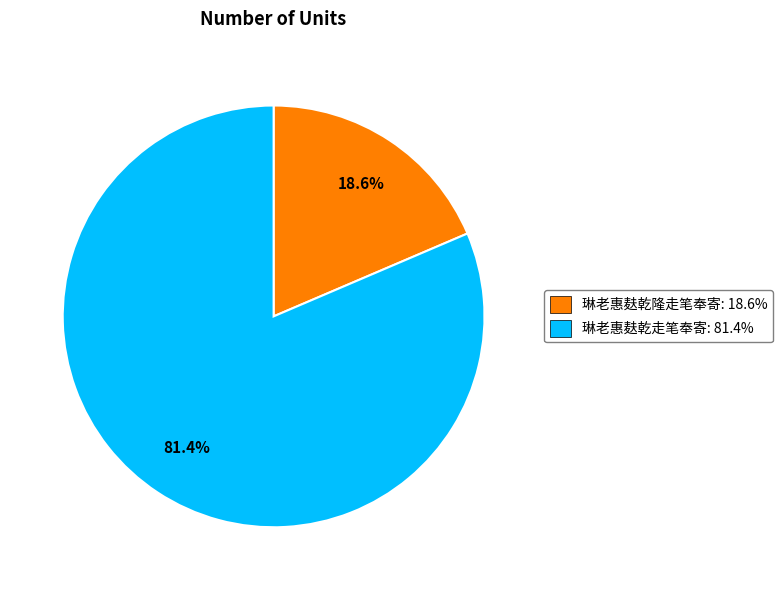

To the nearest percent, what is the average slice percentage?

50%